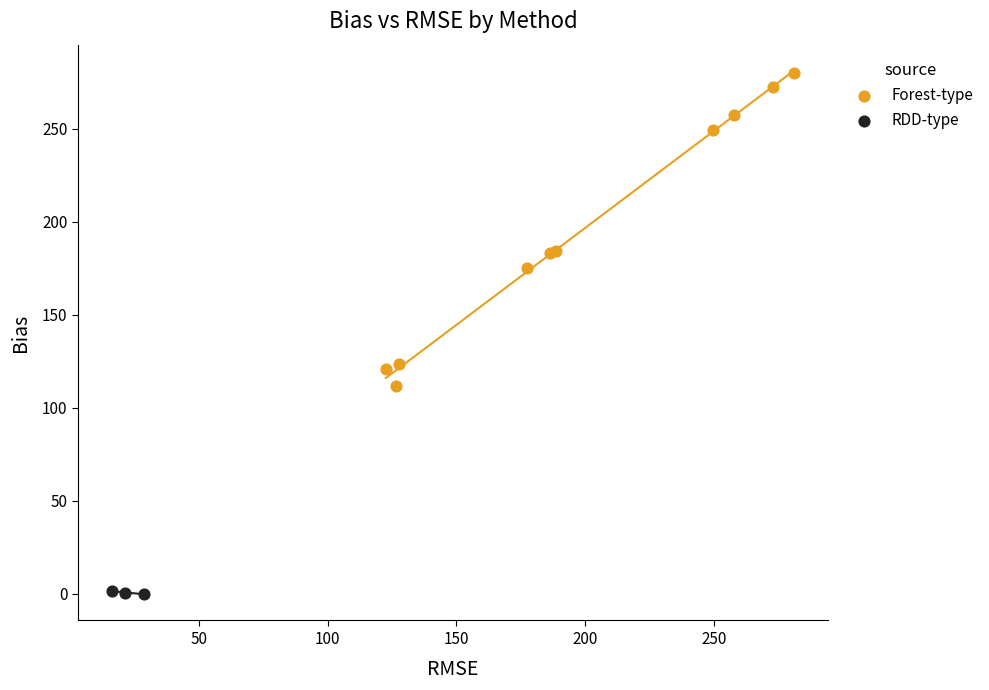

Which series contains the lowest Y value?

RDD-type